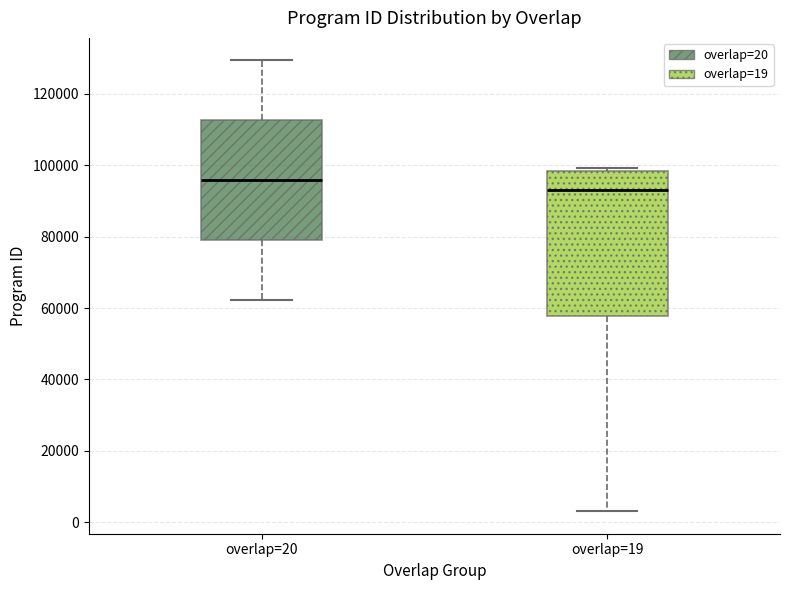

Reading left to right, read every box against the y-axis: the position of its median line, the range the box covers, and the ends of its whiskers. The values are not printed on the chart, so give them approximately, as read against the axis.

overlap=20: median 96000, box 78000 to 112000, whiskers 62000 to 130000
overlap=19: median 92000, box 58000 to 98000, whiskers 4000 to 100000